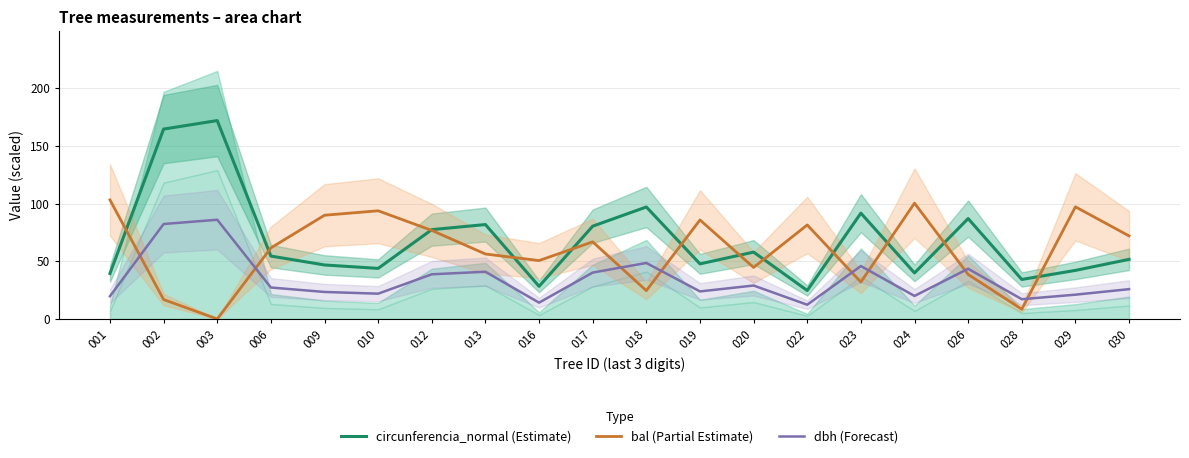

What is the lowest value of the circunferencia_normal (Estimate) series?

24.7